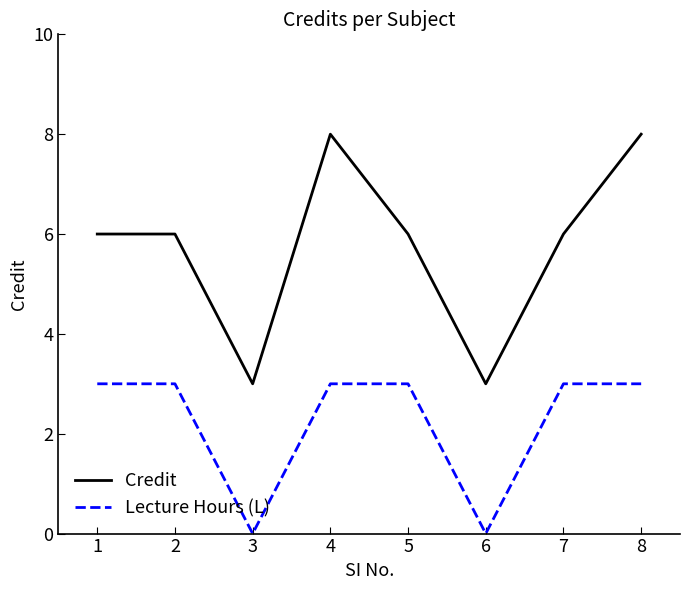

What is the difference between the highest and lowest values at 1?

3